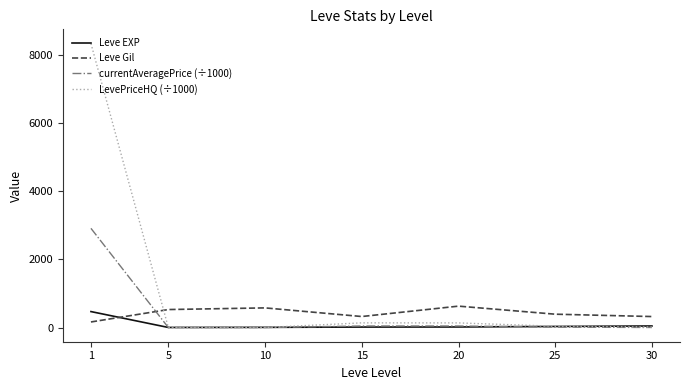

What is the lowest value of the Leve EXP series?

2.3